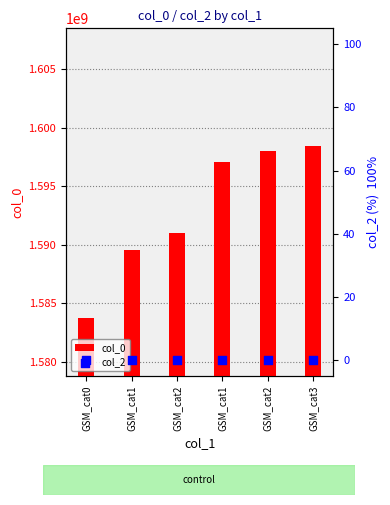

What is the total value across all series at GSM_cat1?

1589552959